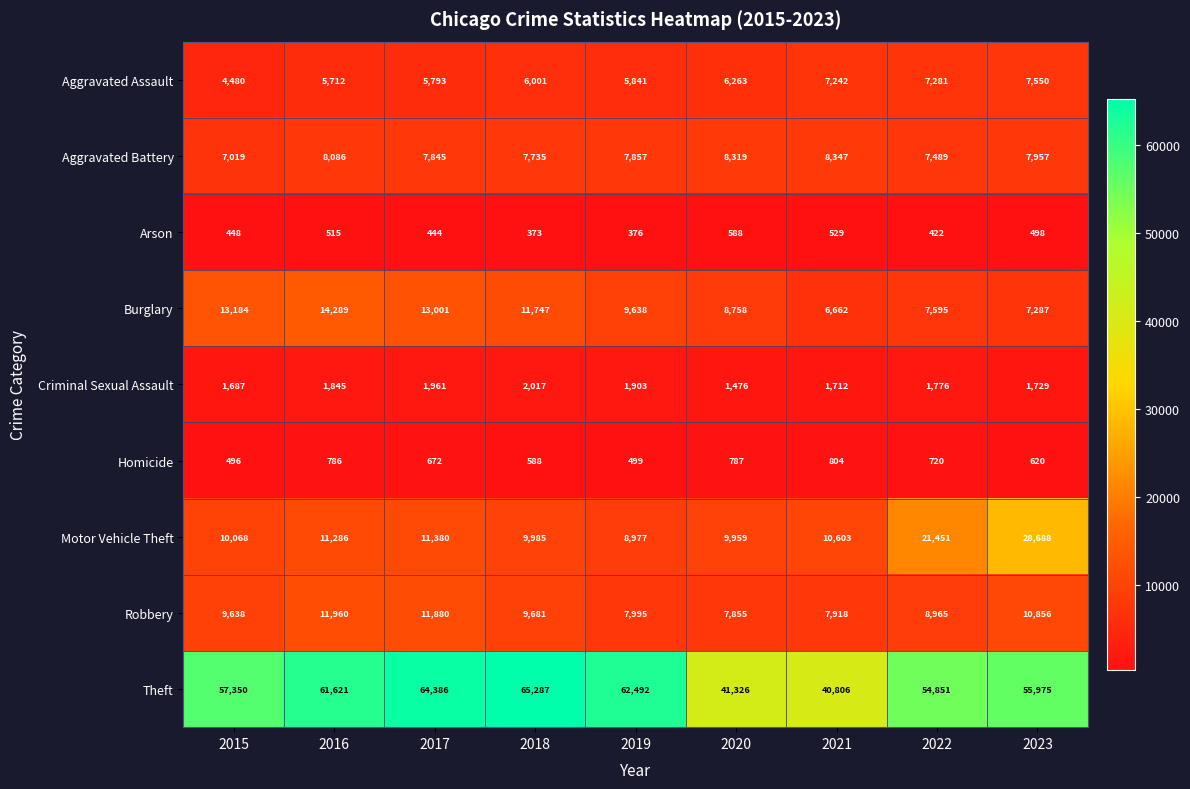

The Motor Vehicle Theft series shows 10603 at 2021. True or false?

True